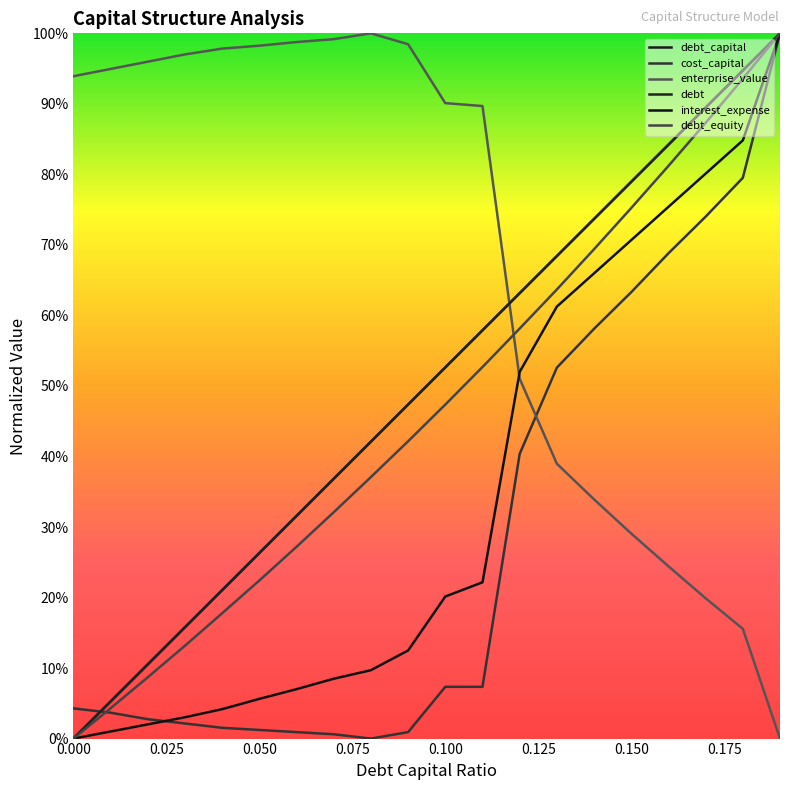

What is the difference between the second highest and second lowest values in the enterprise_value series?

0.8